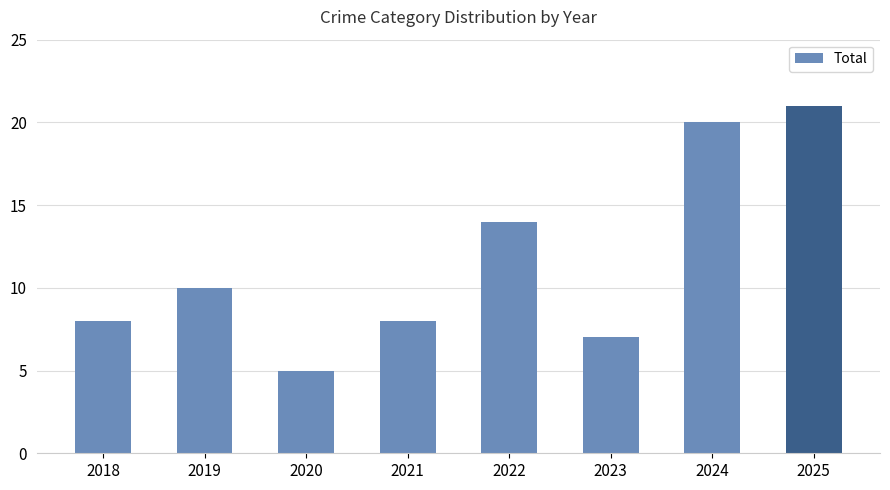

What is the value of the 3rd bar from the left?

5